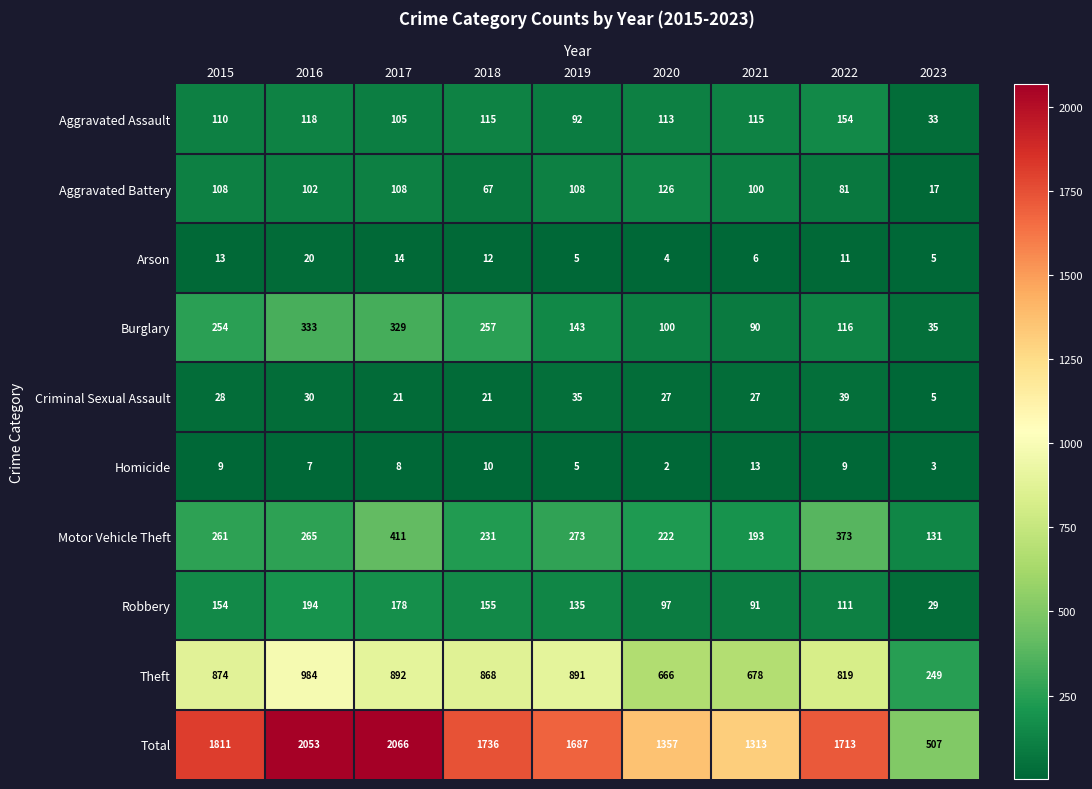

At which category is the sum across all series the highest?

2017